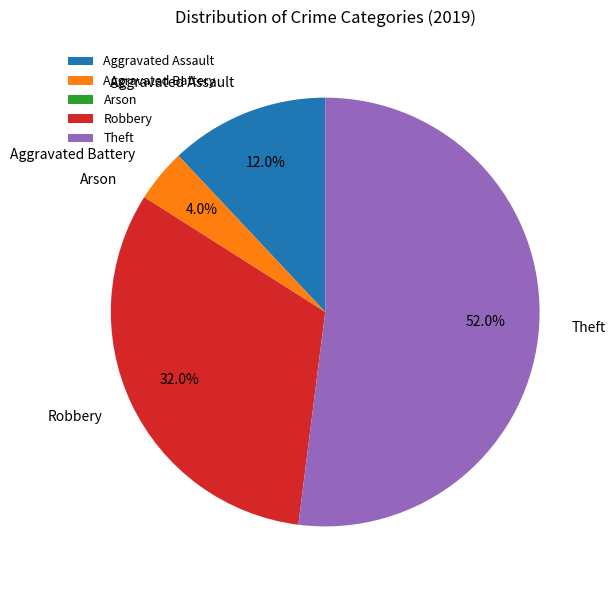

Is the sum of Aggravated Assault and Aggravated Battery greater than half?

No